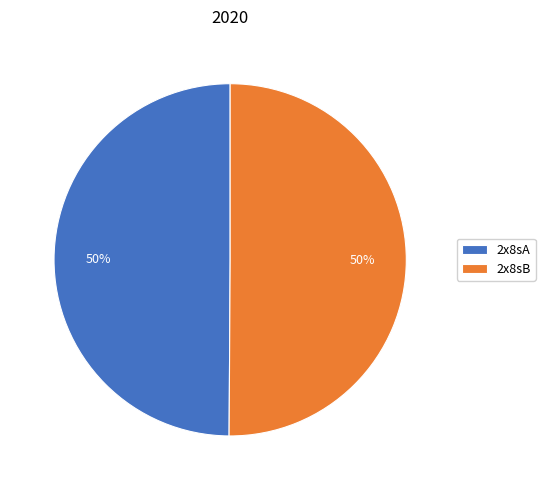

To the nearest percent, what is the average slice percentage?

50%